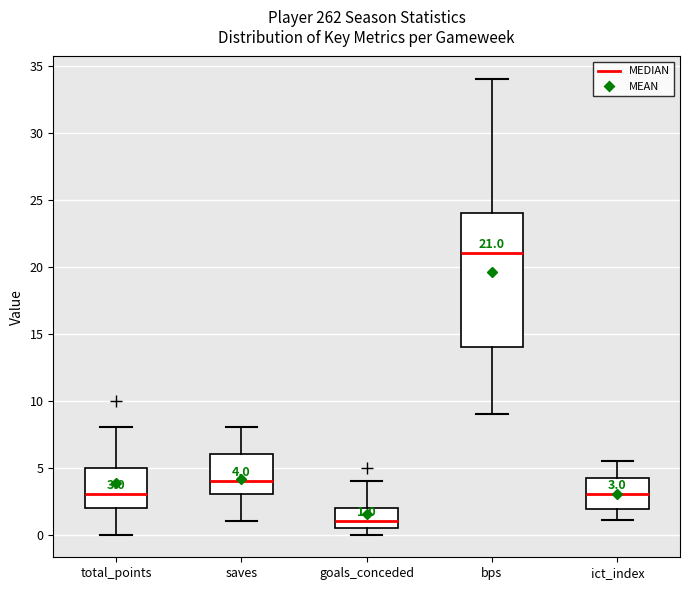

Which box has the highest median line?

bps